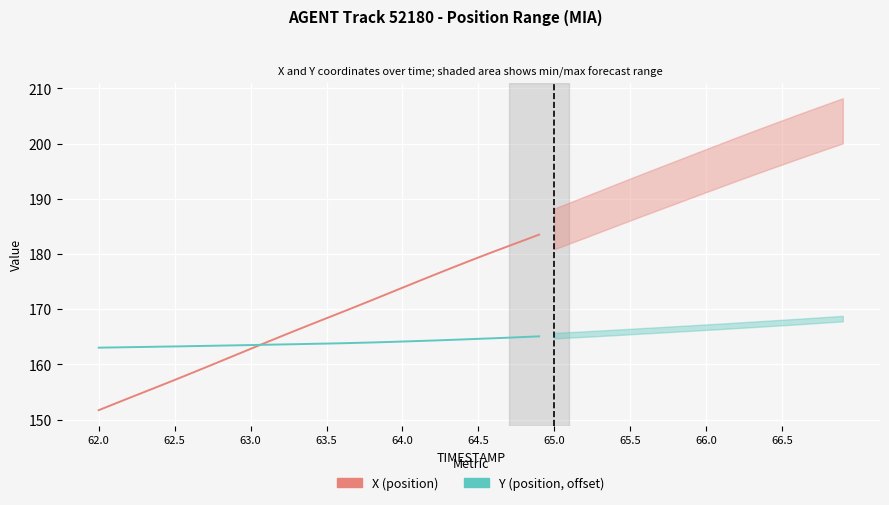

What are all the series names shown in the legend?

X (position), Y (position, offset)